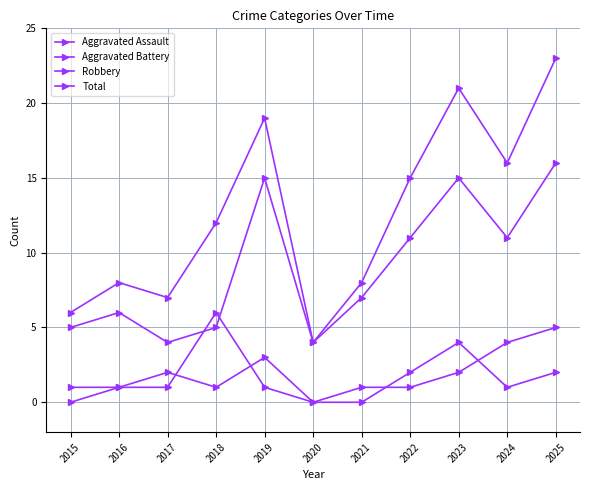

Where is Aggravated Battery nearest to the value 3?

2023